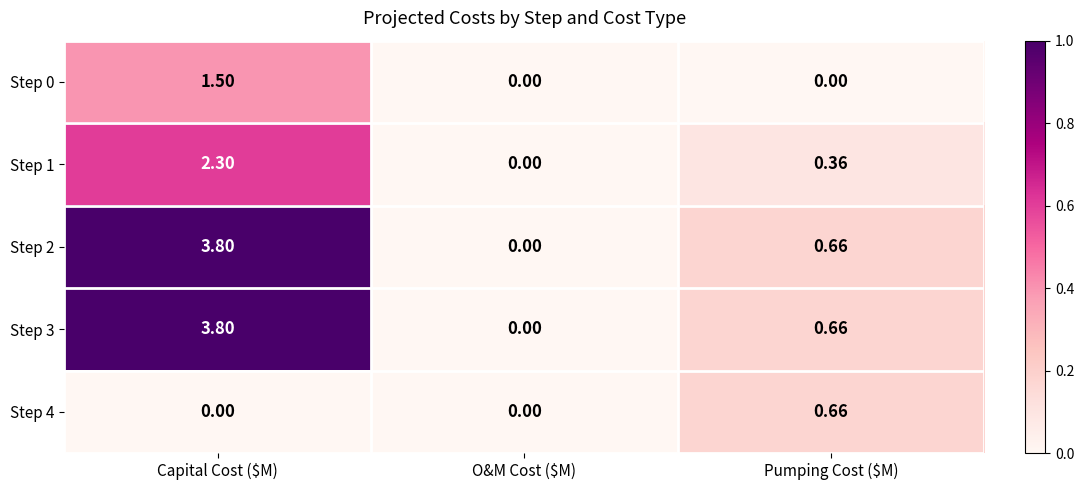

At which label does Step 2 reach its minimum?

O&M Cost ($M)